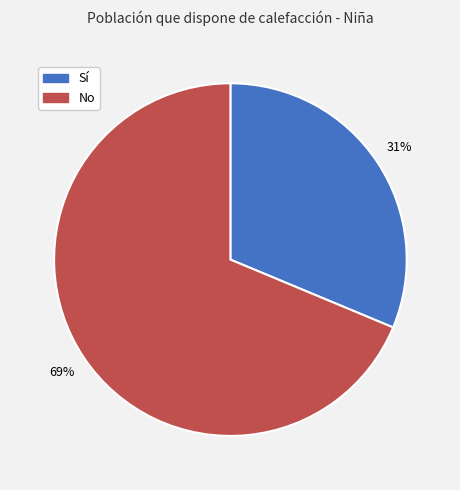

To the nearest percent, what is the average slice percentage?

50%